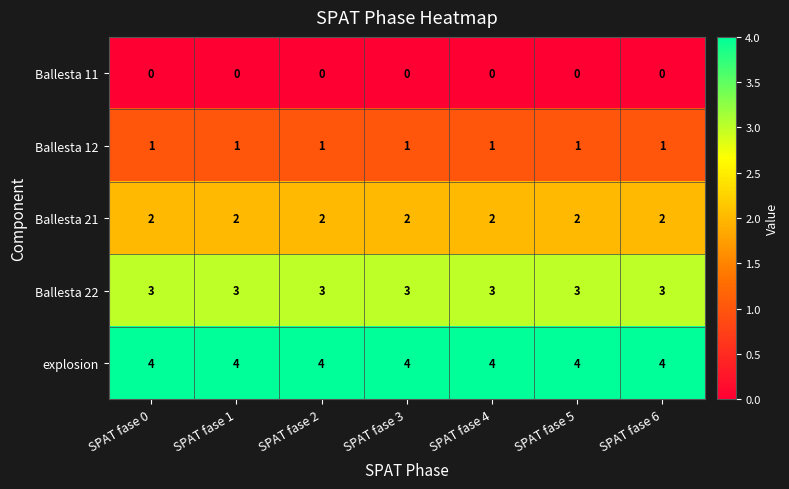

Rank the series by their average value, from highest to lowest.

explosion, Ballesta 22, Ballesta 21, Ballesta 12, Ballesta 11